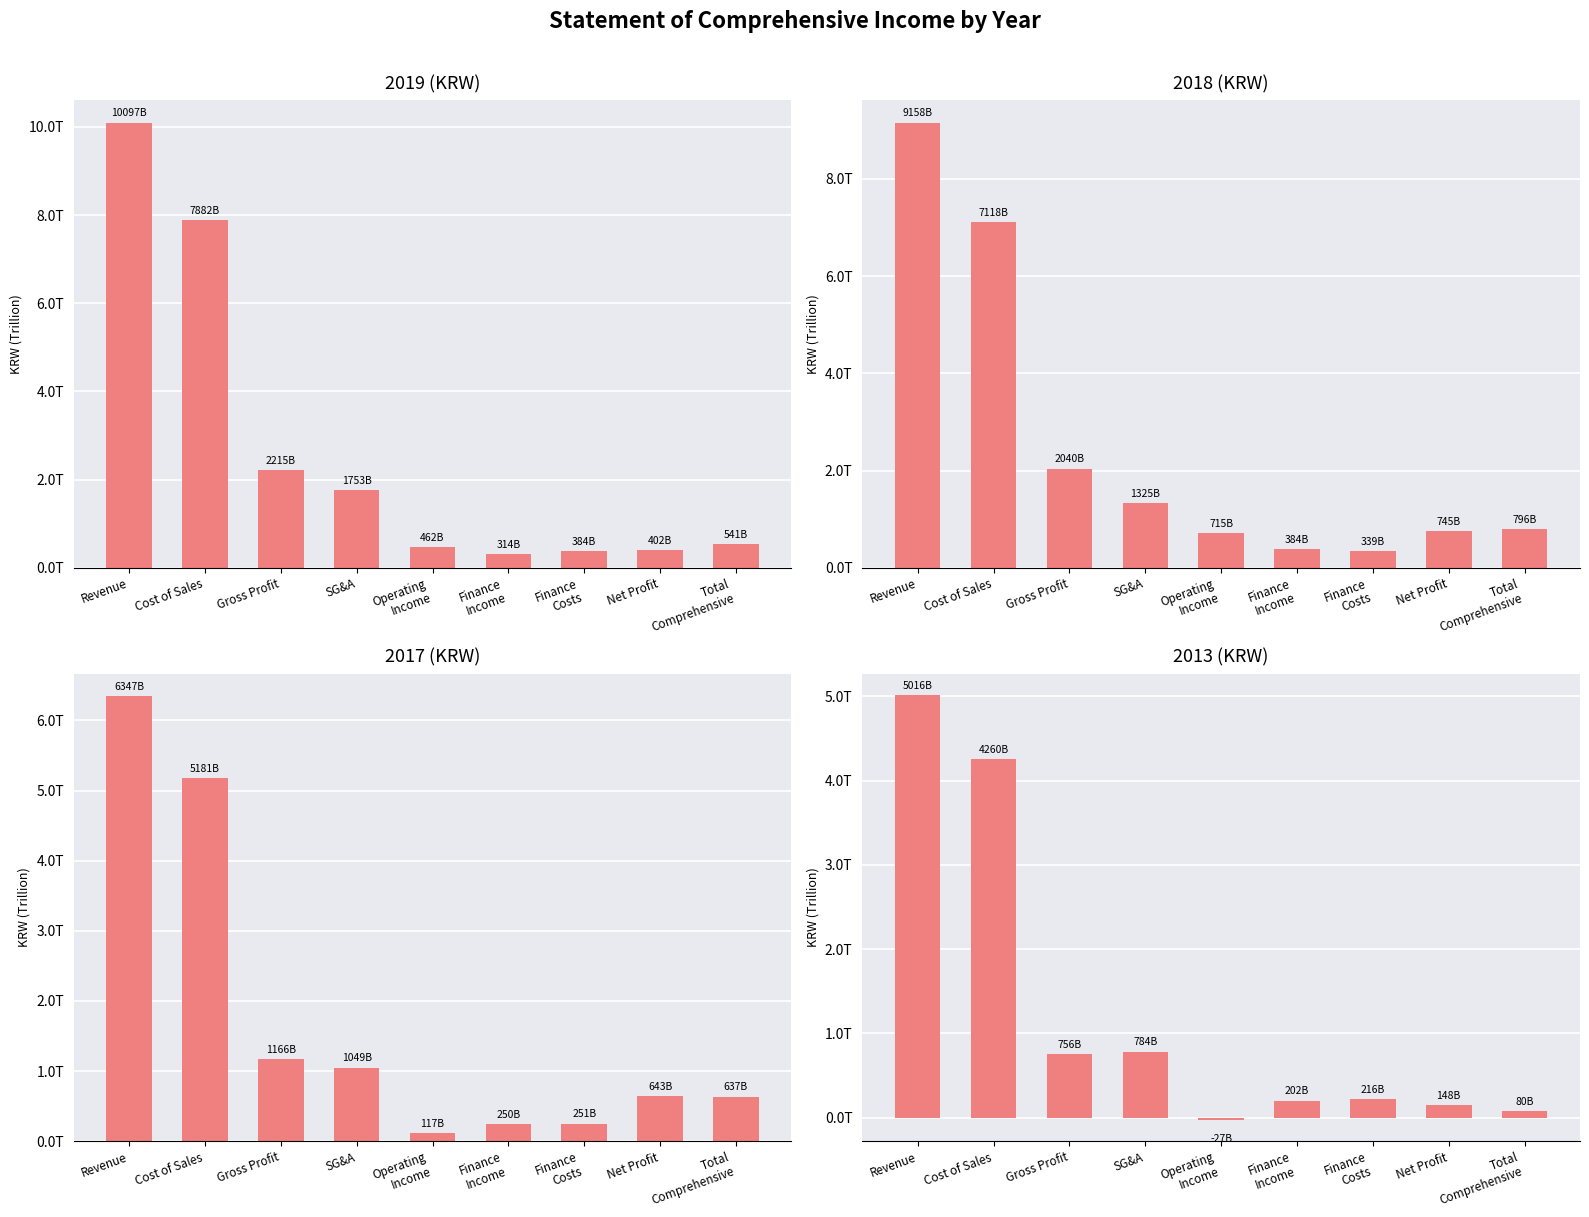

Count the number of categories in the chart.

9